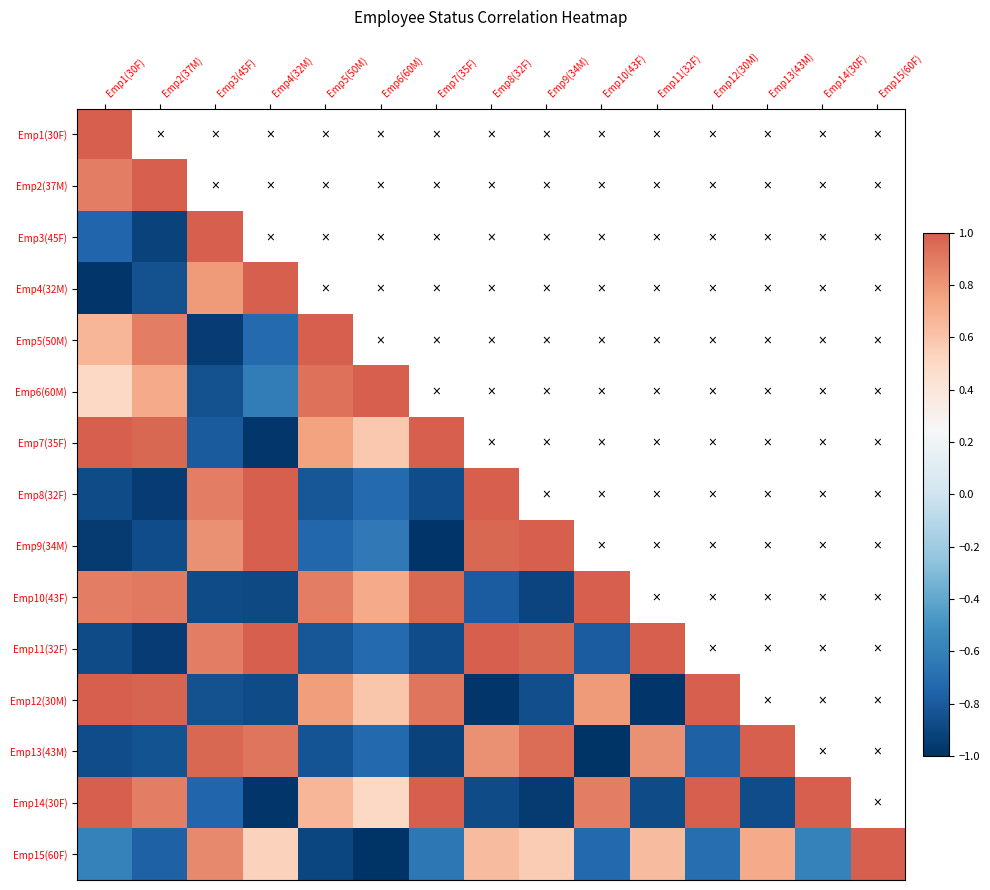

At which category is the sum across all series the highest?

Emp1(30F)